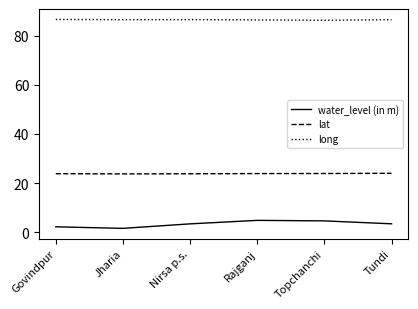

Does the chart have visible grid lines?

No